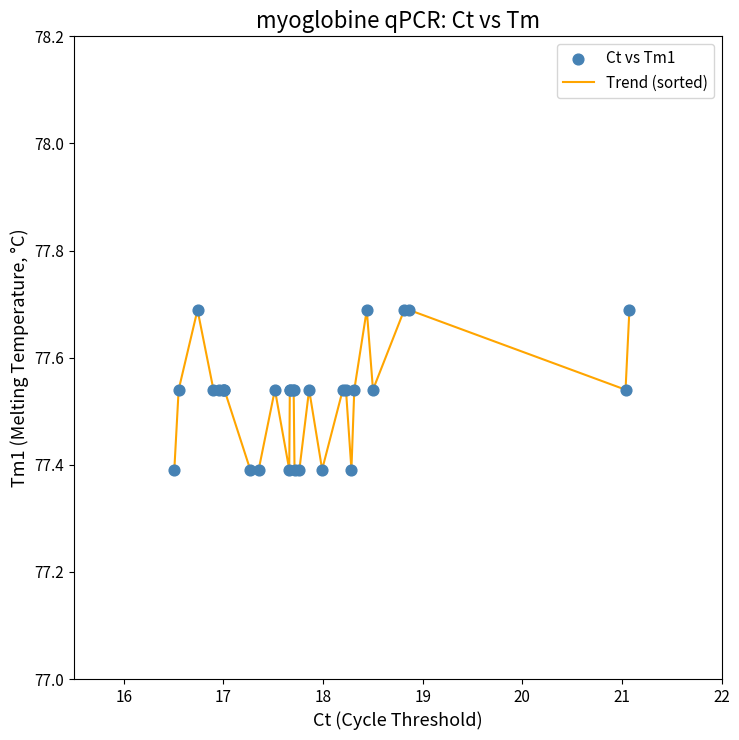

What is the minimum value shown in the chart?

77.4